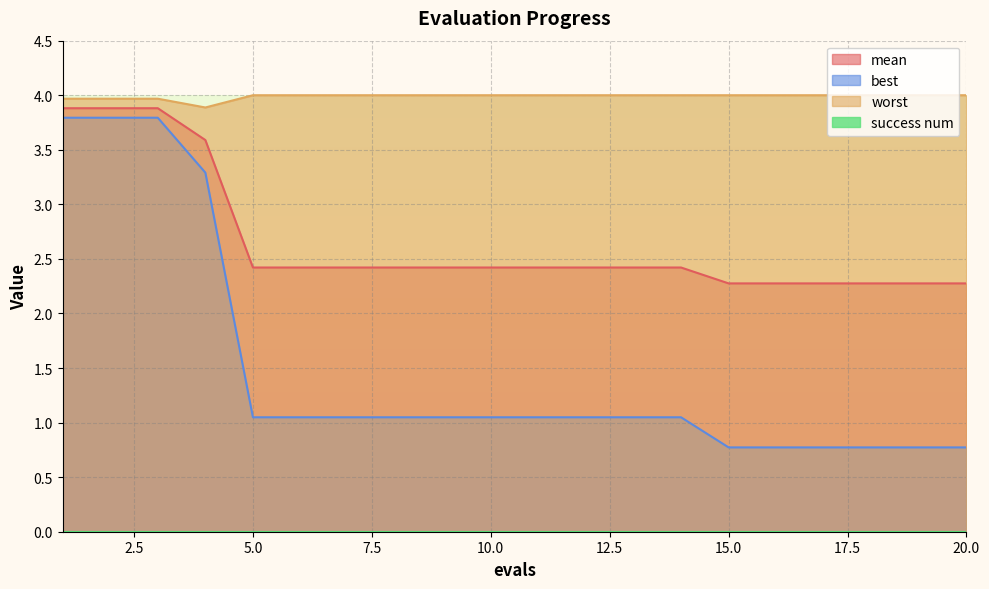

At which category is the sum across all series the highest?

1